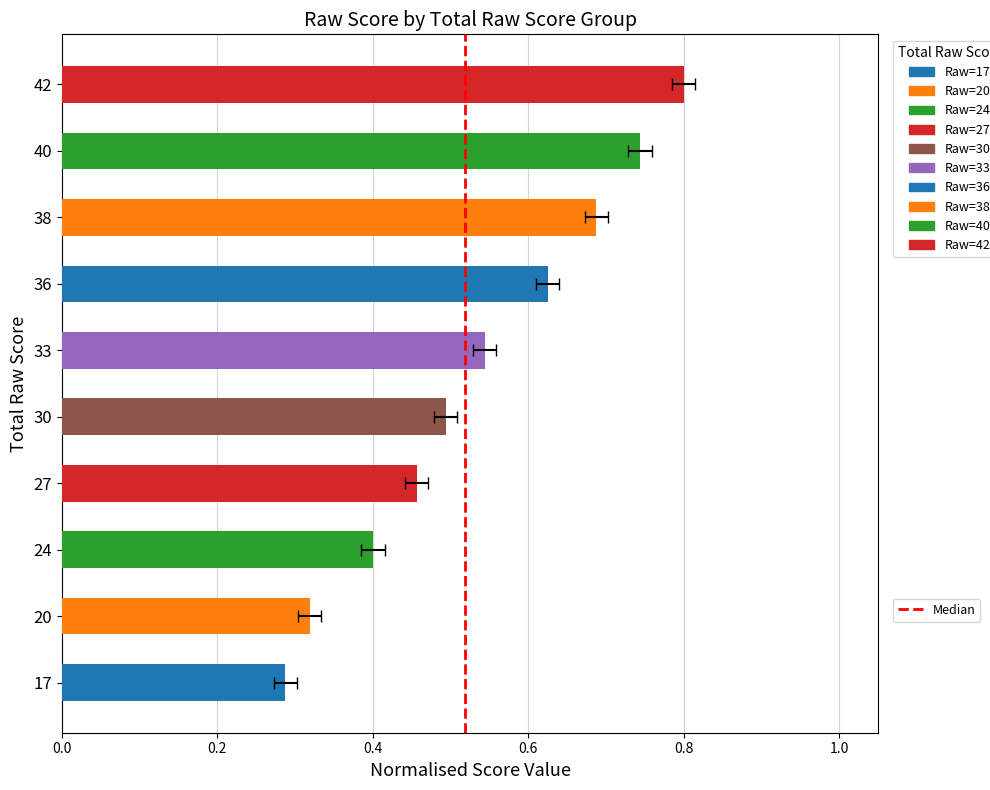

Does the chart contain stacked bars?

No